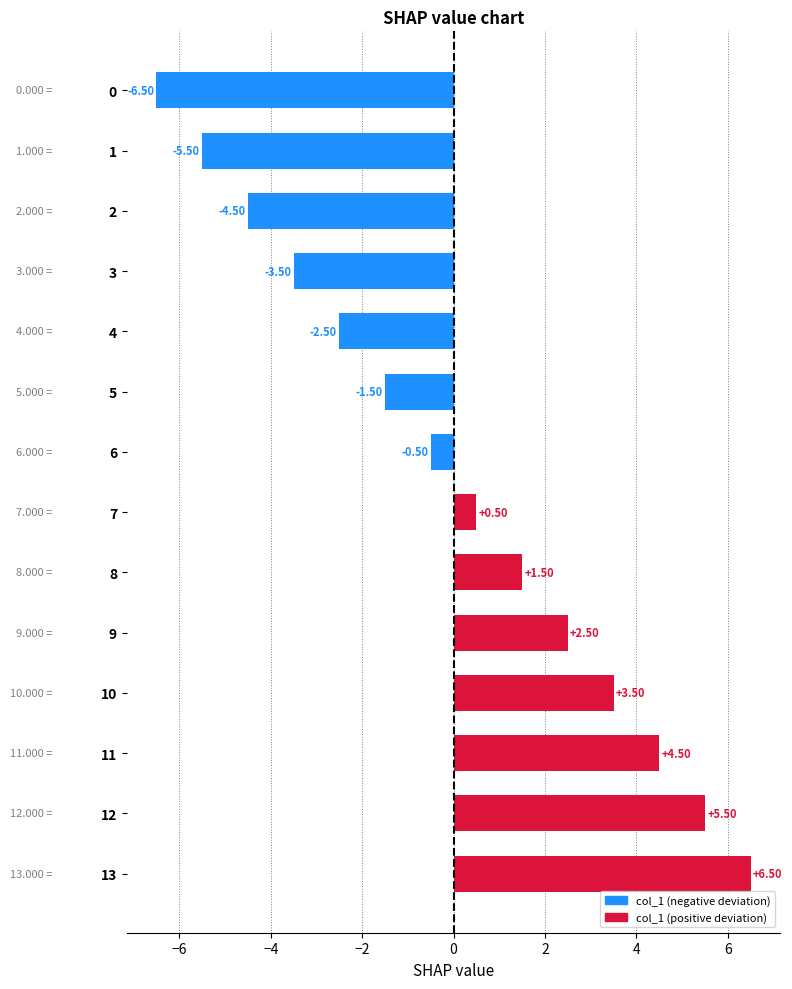

What is the change in value from 9 to 11?

+2.0